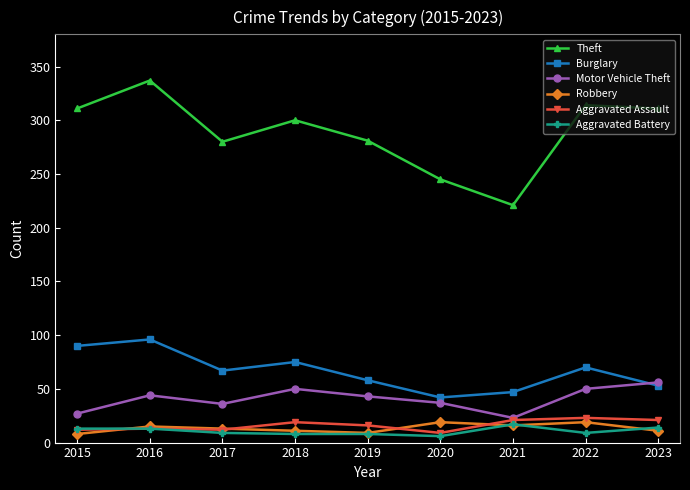

What is the total value across all series at 2019?

415